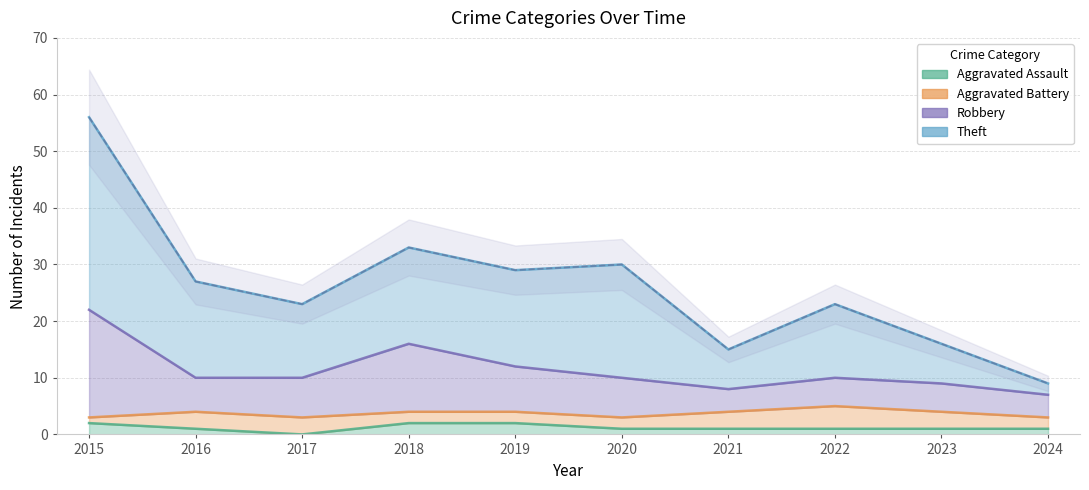

What is the value of the Robbery point at the 2nd from the left?

10